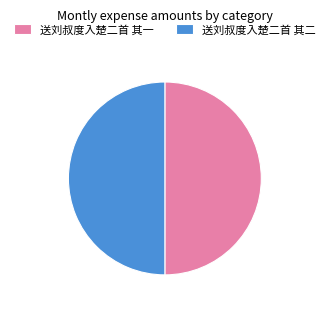

Approximately how many times larger is the value at 送刘叔度入楚二首 其二 compared to 送刘叔度入楚二首 其一?

1.0